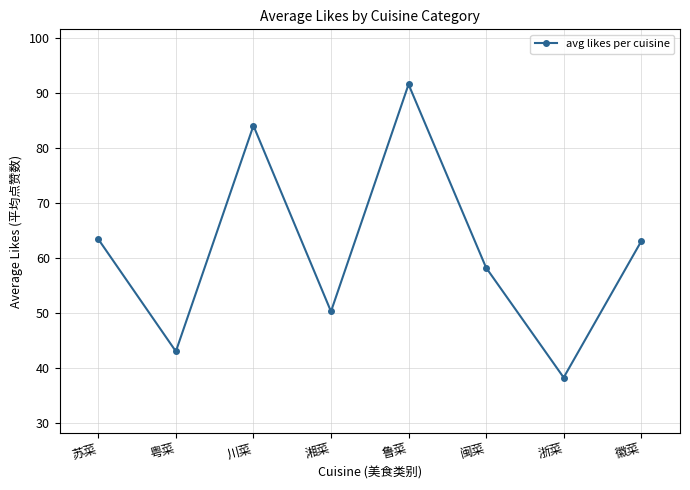

How many data points are less than 63?

4